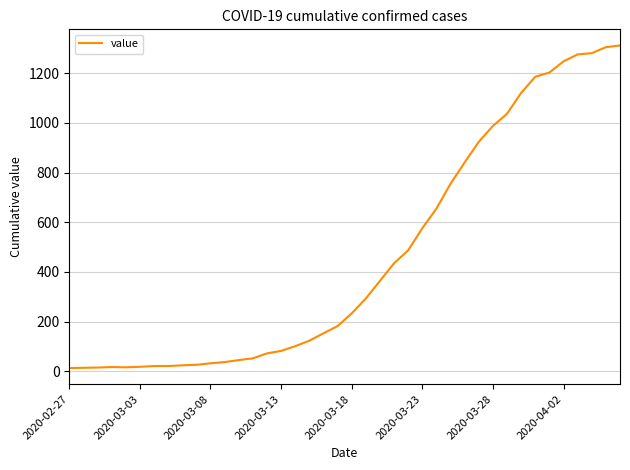

What is the maximum value shown in the chart?

1312